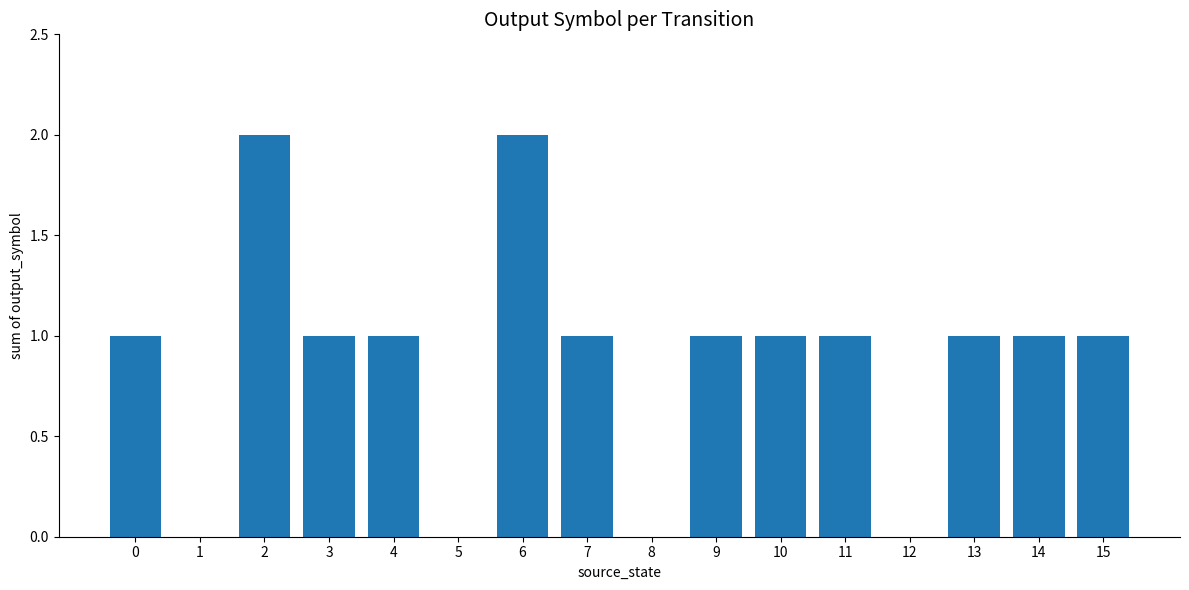

Are the bars horizontal?

No